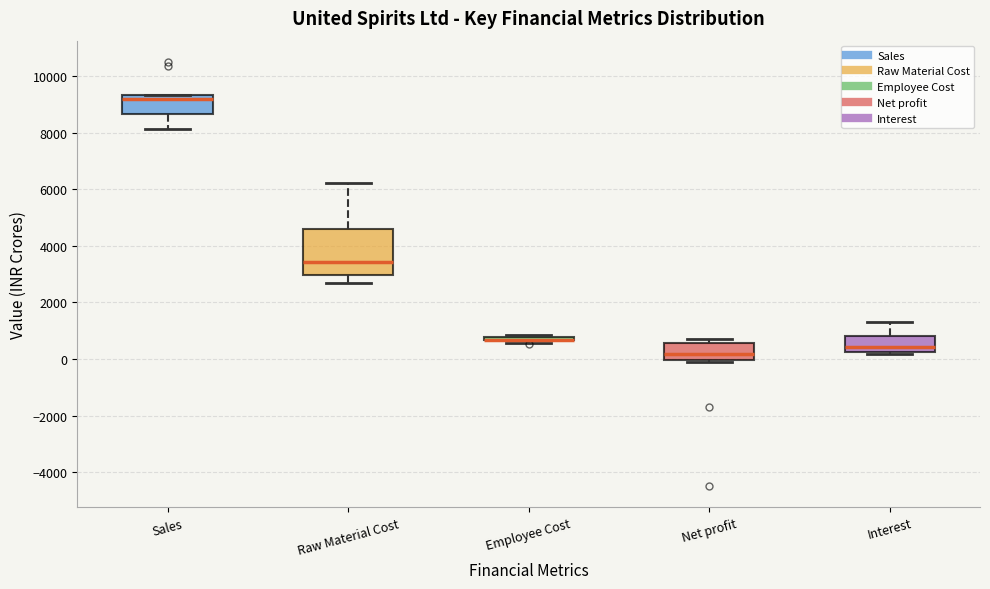

Reading left to right, read every box against the y-axis: the position of its median line, the range the box covers, and the ends of its whiskers. The values are not printed on the chart, so give them approximately, as read against the axis.

Sales: median 9200, box 8600 to 9400, whiskers 8200 to 9400
Raw Material Cost: median 3400, box 3000 to 4600, whiskers 2600 to 6200
Employee Cost: box collapsed to a line at 600, whiskers 600 to 800
Net profit: median 200, box 0 to 600, whiskers -200 to 800
Interest: median 400, box 200 to 800, whiskers 200 to 1400